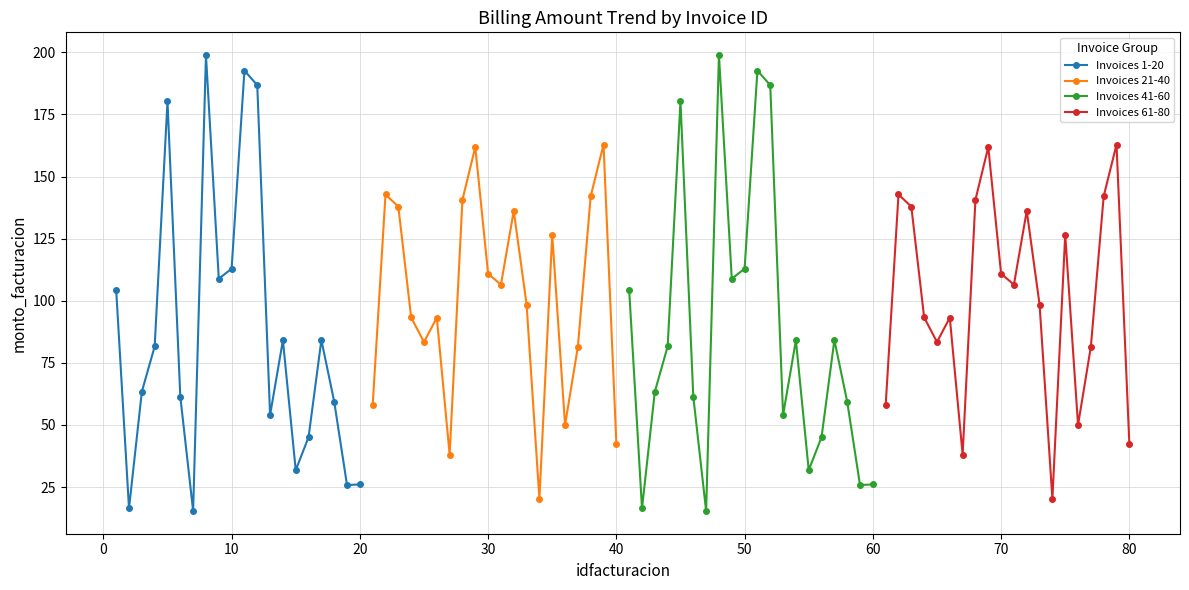

Does the chart have visible grid lines?

Yes